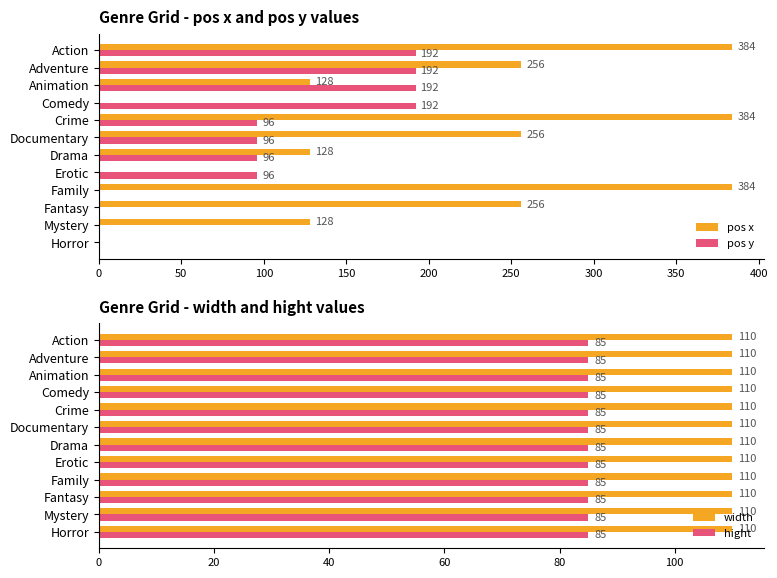

What is the average value of the pos x series?

192